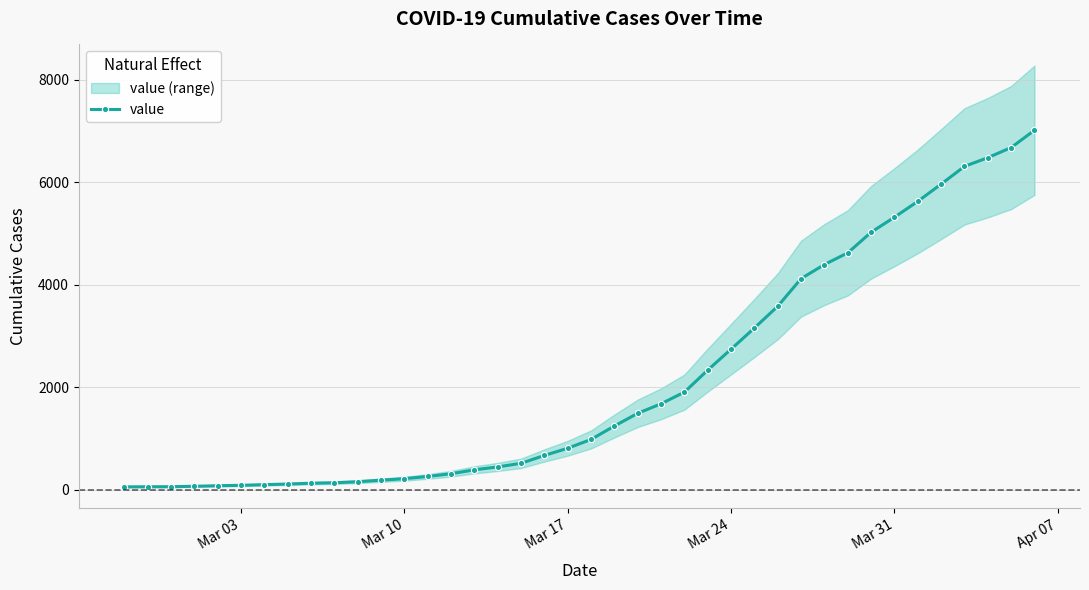

What is the minimum value shown in the chart?

53